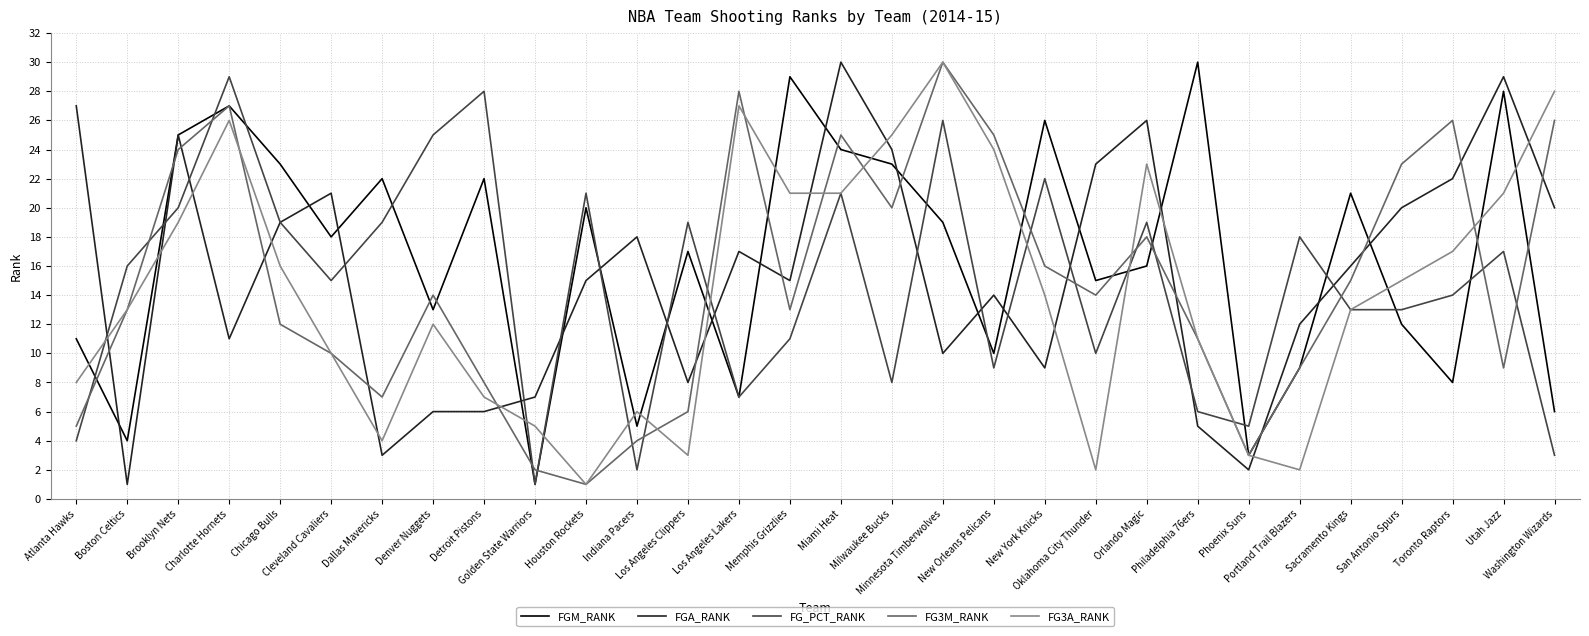

True or false: FG3A_RANK and FGA_RANK intersect in this chart.

True